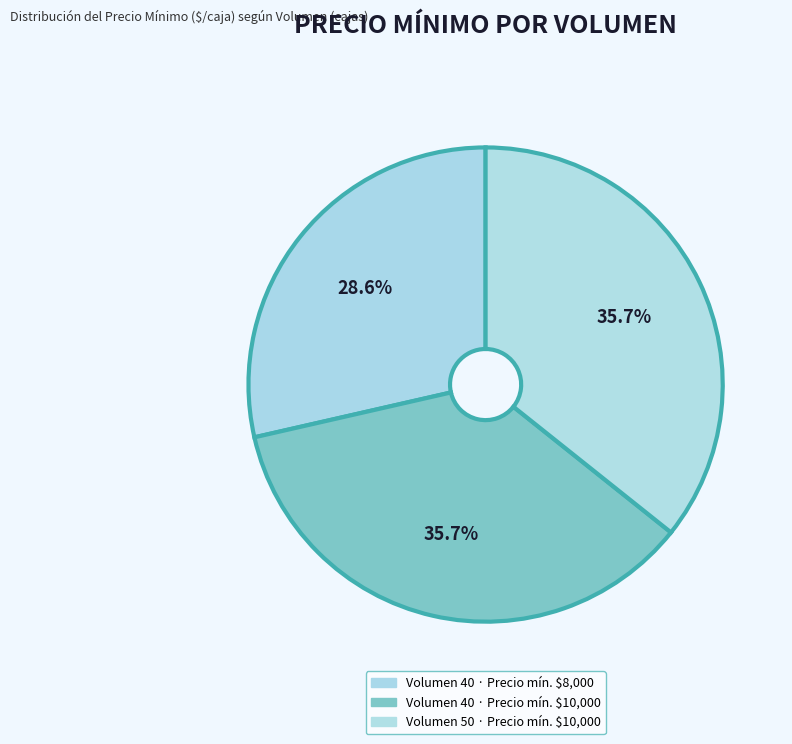

Is there a majority slice in this chart?

No